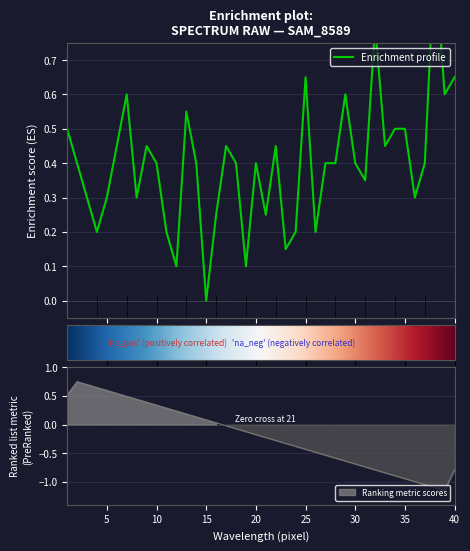

Rank the categories by value from highest to lowest.

38, 32, 25, 40, 7, 29, 39, 13, 1, 34, 35, 6, 9, 17, 22, 33, 2, 10, 14, 18, 20, 27, 28, 30, 37, 31, 3, 5, 8, 36, 16, 21, 4, 11, 24, 26, 23, 12, 19, 15